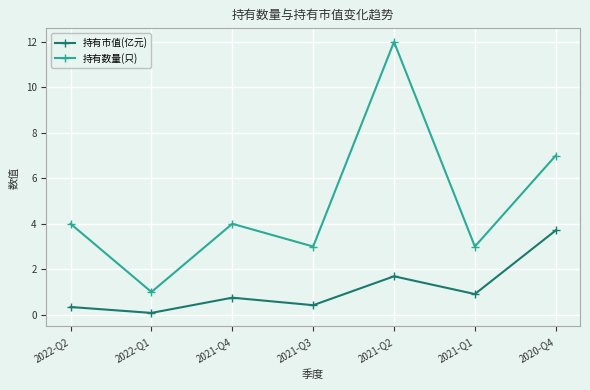

Which series has the largest total across all categories?

持有数量(只)